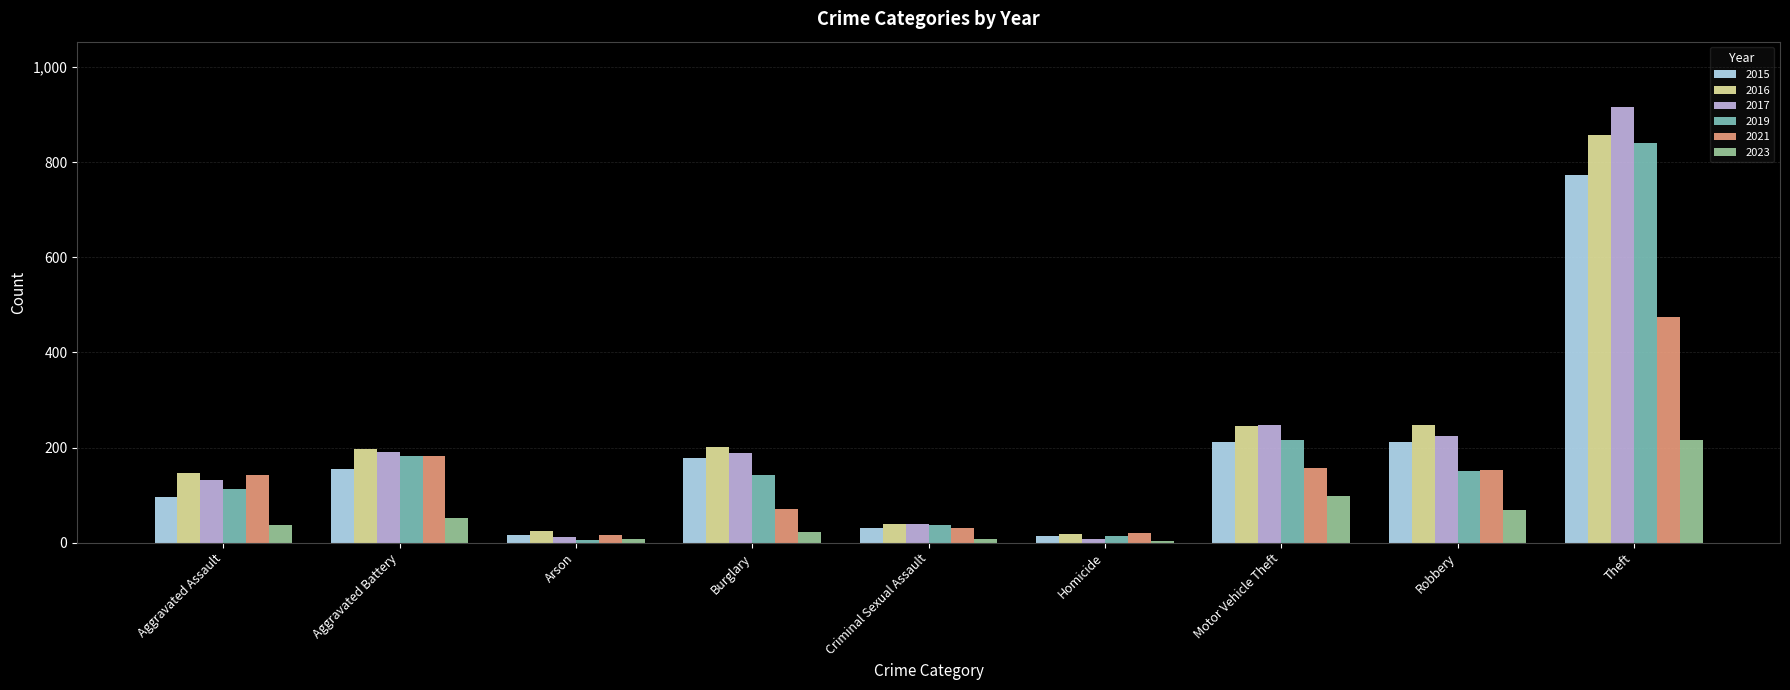

At which category is the sum across all series the highest?

Theft